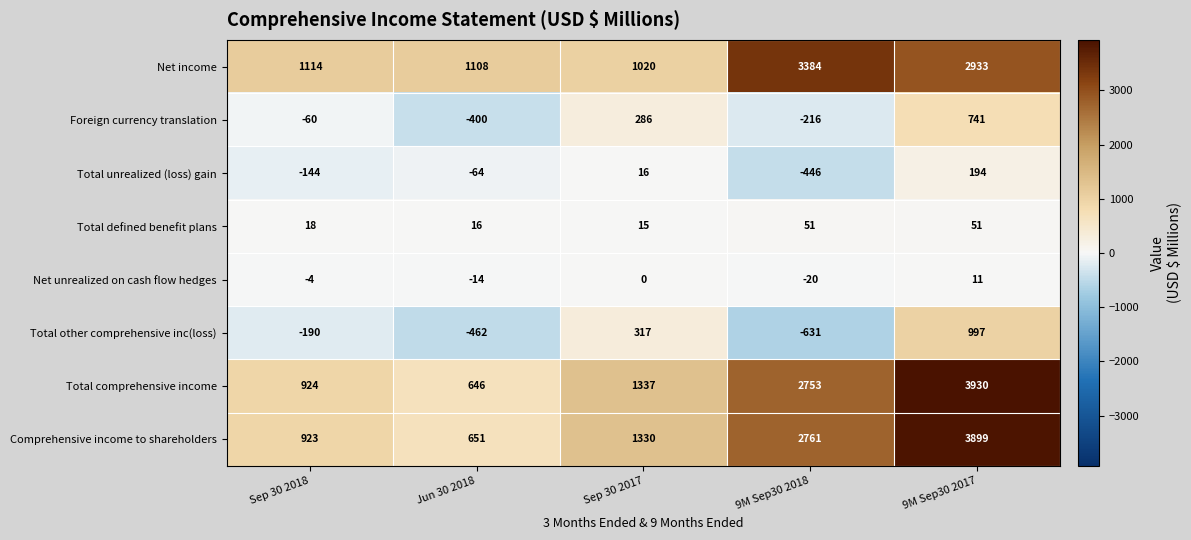

What is the difference between the maximum and minimum values in the Net unrealized on cash flow hedges series?

31